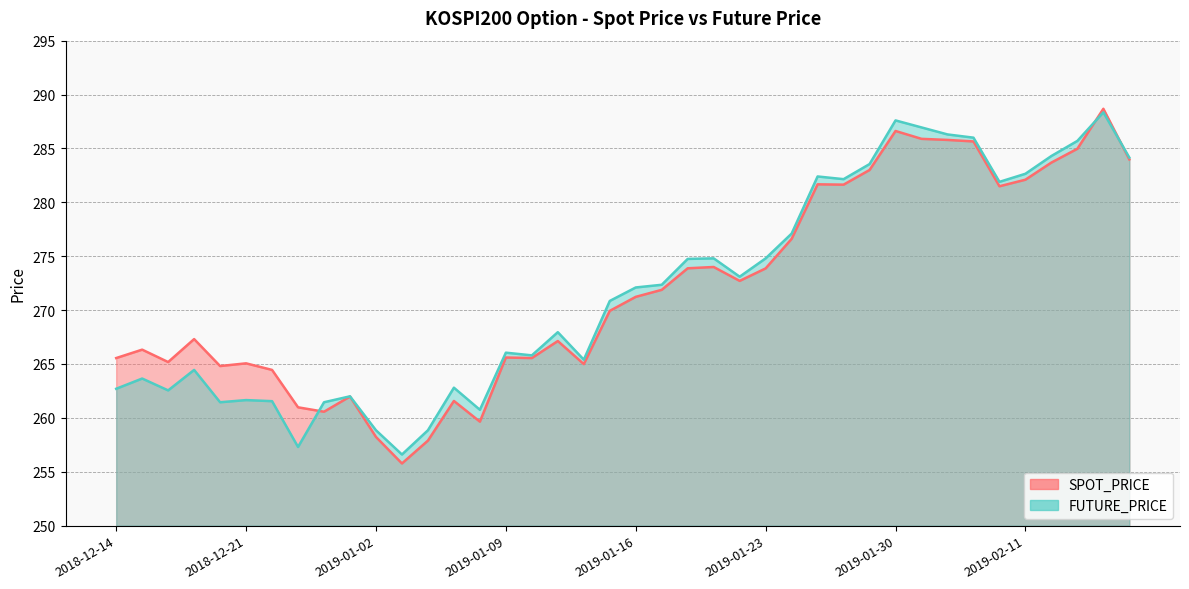

List the series in order of their peak value, lowest first.

FUTURE_PRICE, SPOT_PRICE